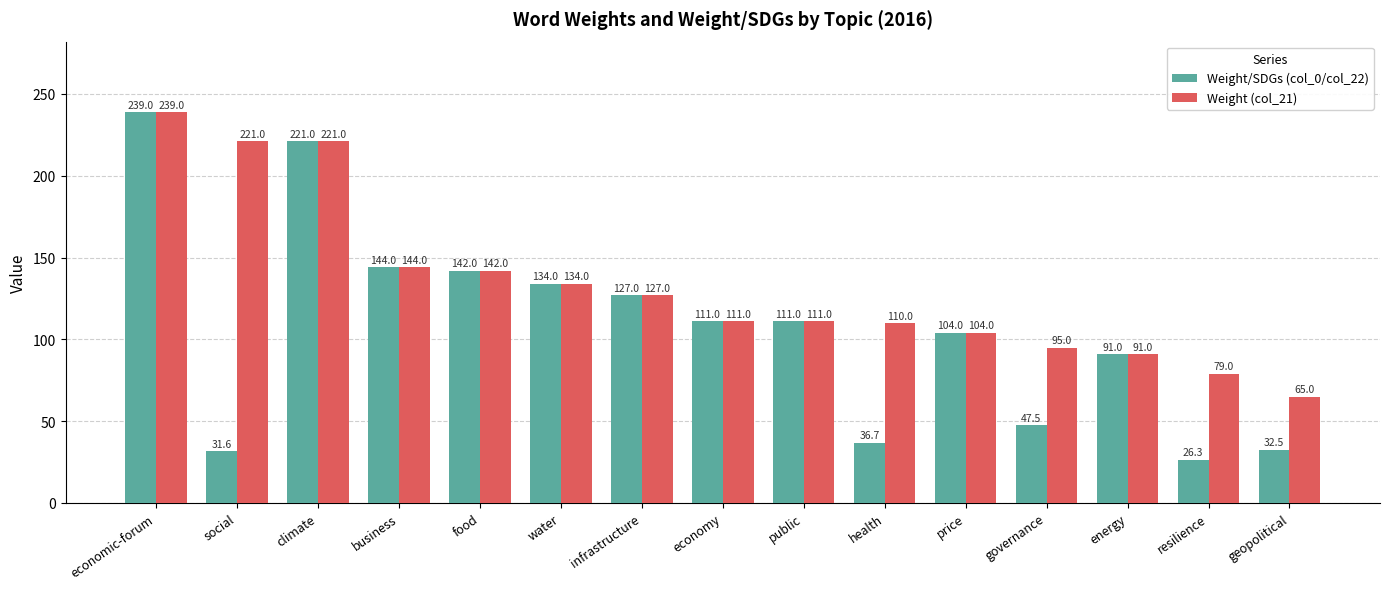

At which label is Weight/SDGs (col_0/col_22) closest to 132?

water